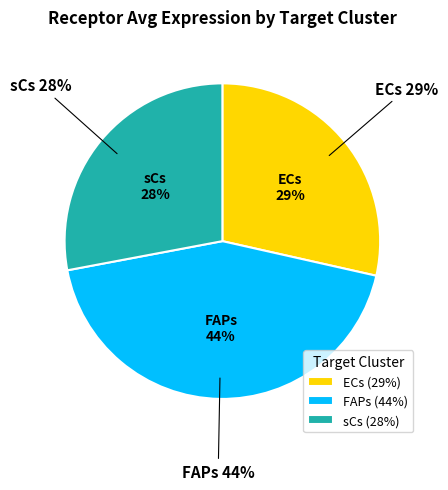

True or false: ECs accounts for 18% of the total.

False